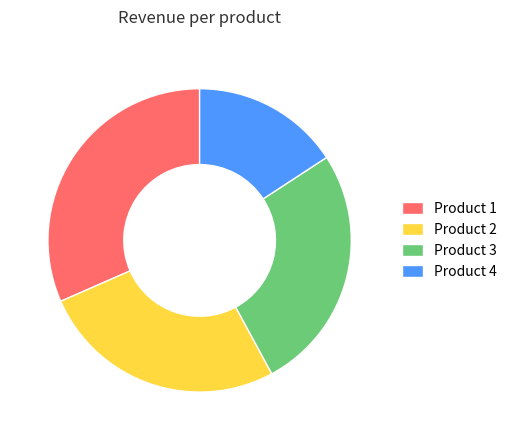

Combined, do Product 1 and Product 2 account for over 50%?

Yes